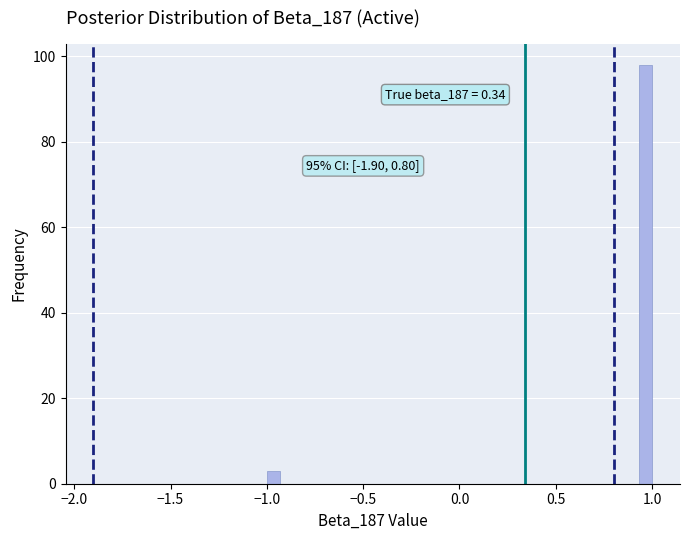

Read against the x-axis, roughly where is the centre of the tallest bar?

0.95